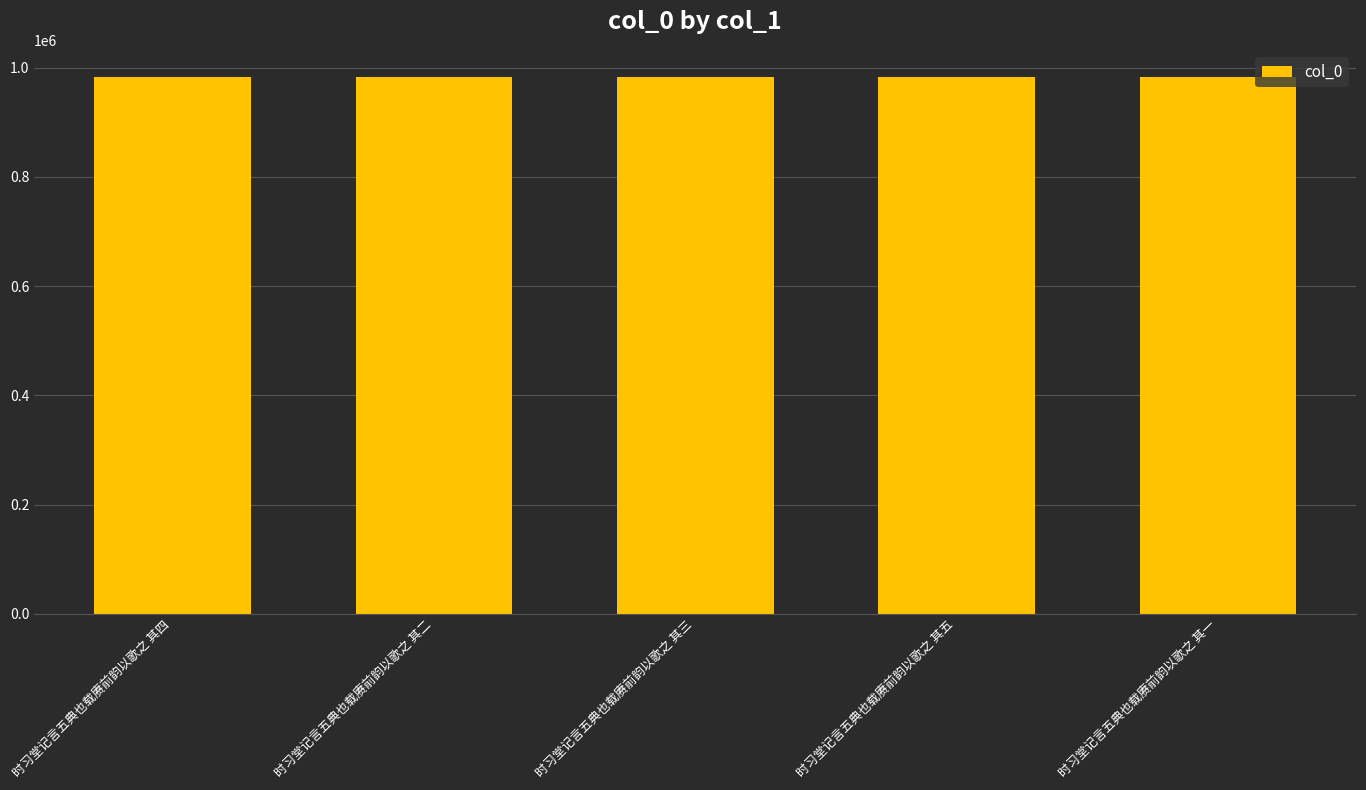

What is the minimum value shown in the chart?

983332